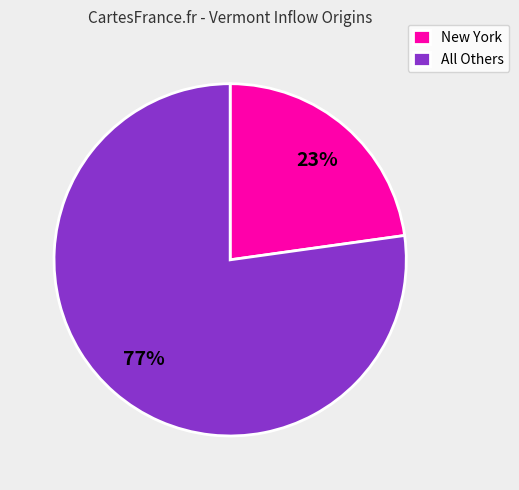

Count the number of slices in the pie.

2